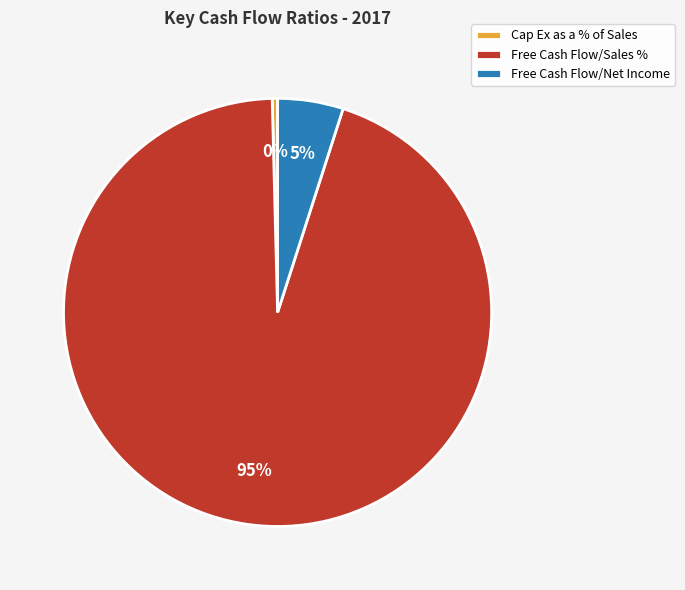

The Free Cash Flow/Sales % slice represents 95% of the pie. True or false?

True